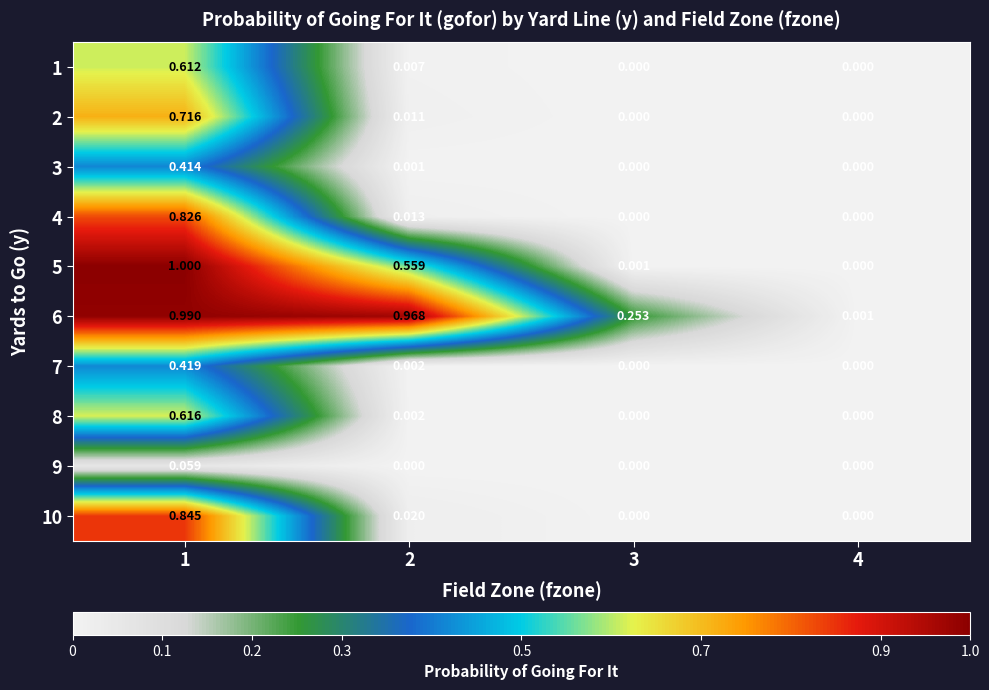

Is the value of 1 at 1 greater than the value of 2 at 4?

Yes